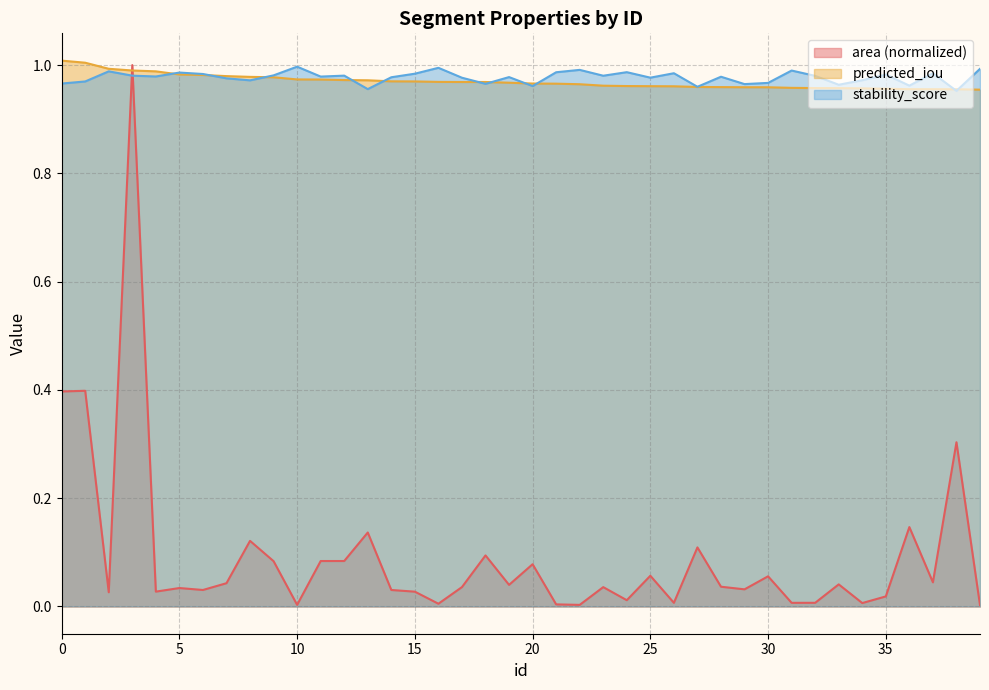

True or false: stability_score has a value of 0.3 at 25.

False